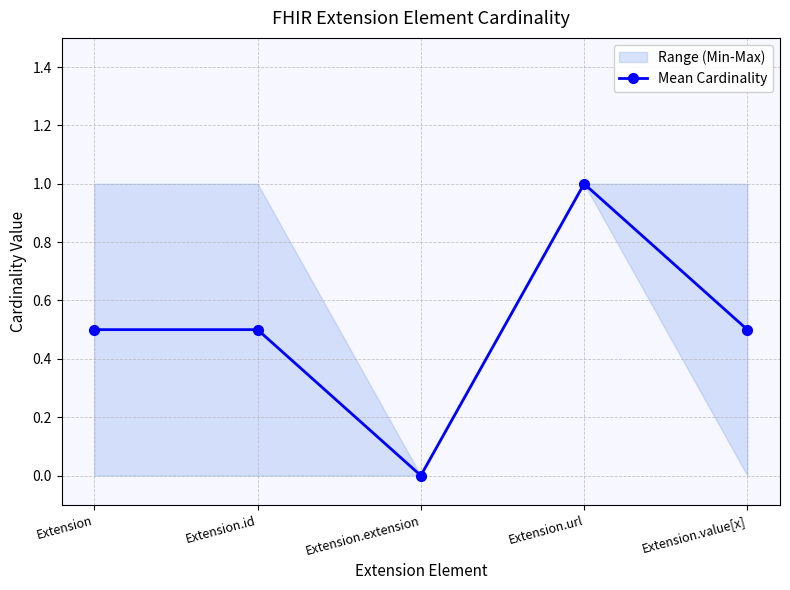

Does the chart display data point markers on the line(s)?

Yes